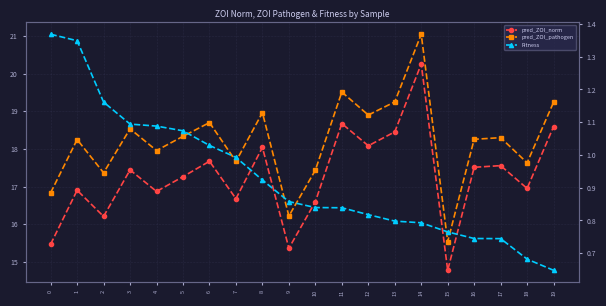

List the labels in order of pred_ZOI_pathogen value, largest first.

14, 11, 13, 19, 8, 12, 6, 3, 5, 17, 16, 1, 4, 7, 18, 10, 2, 0, 9, 15